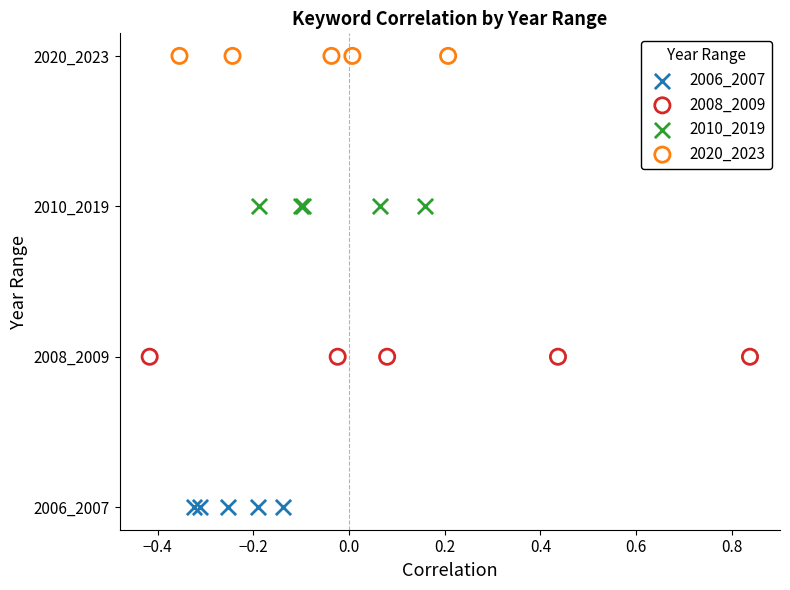

Which series contains the lowest Y value?

2006_2007